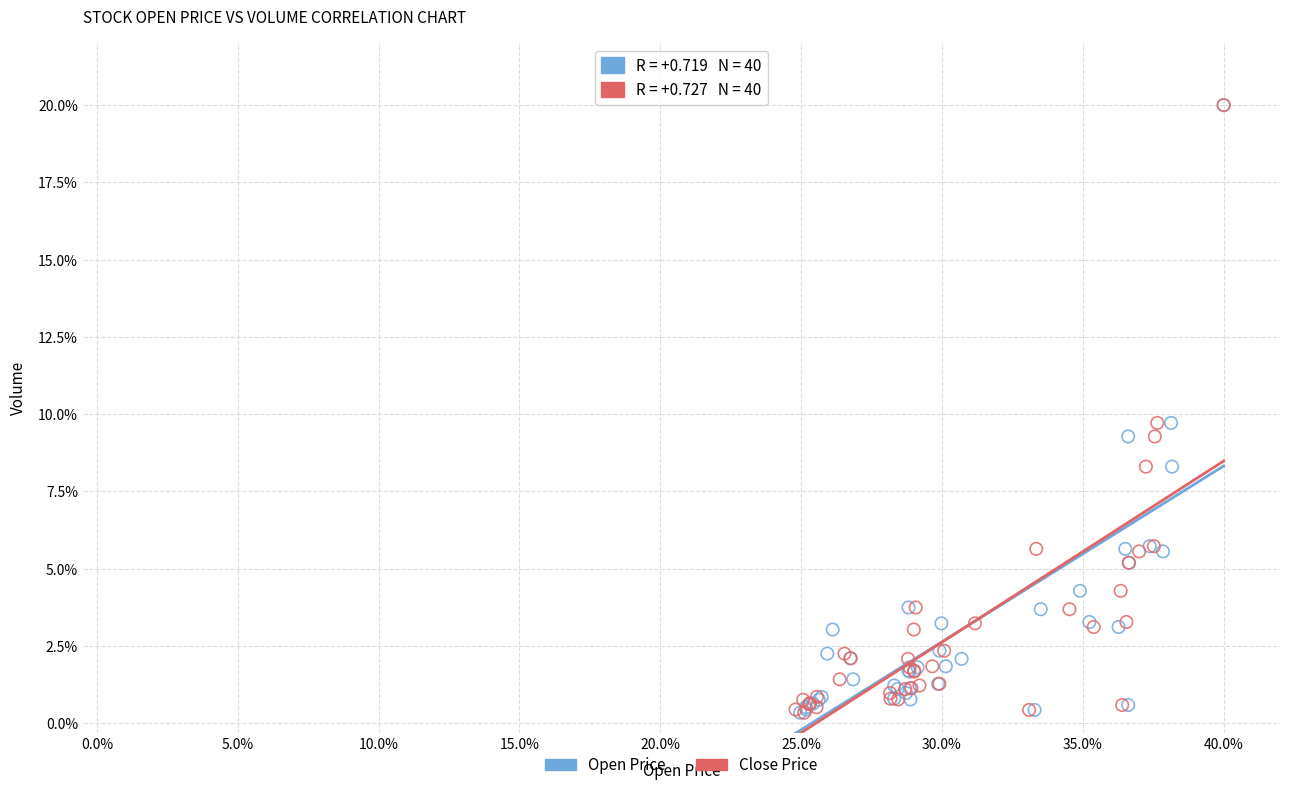

What are all the series names shown in the legend?

Open Price, Close Price